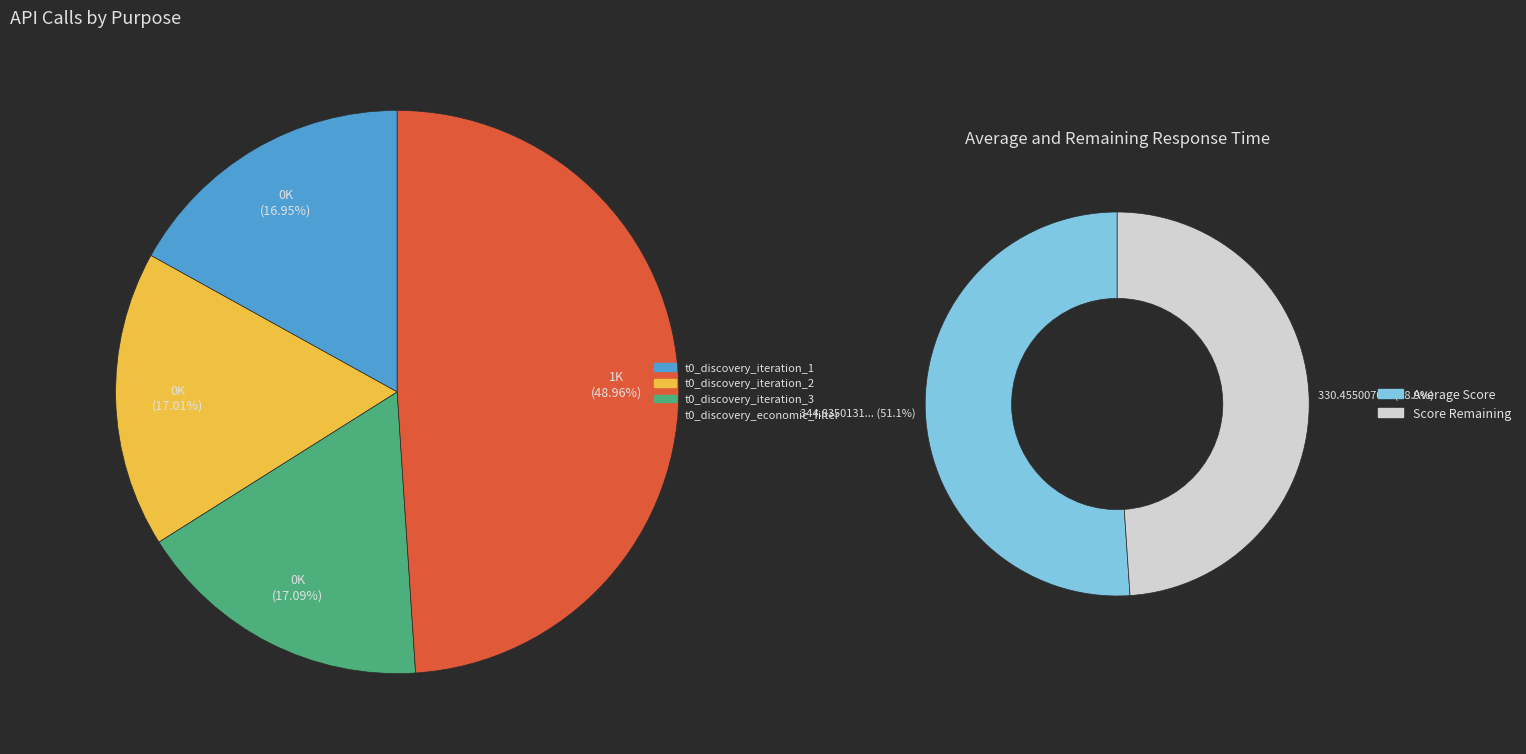

What is the change in value from t0_discovery_iteration_2 to t0_discovery_iteration_3?

+1.2